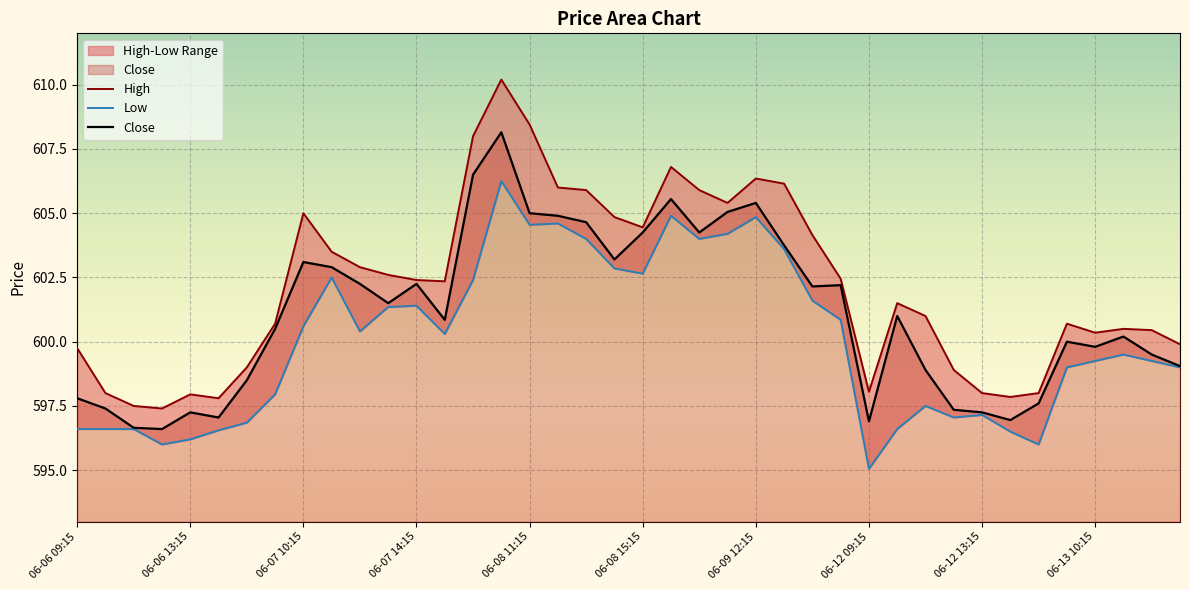

In Low, how many points are higher than both neighbors (excluding endpoints)?

9